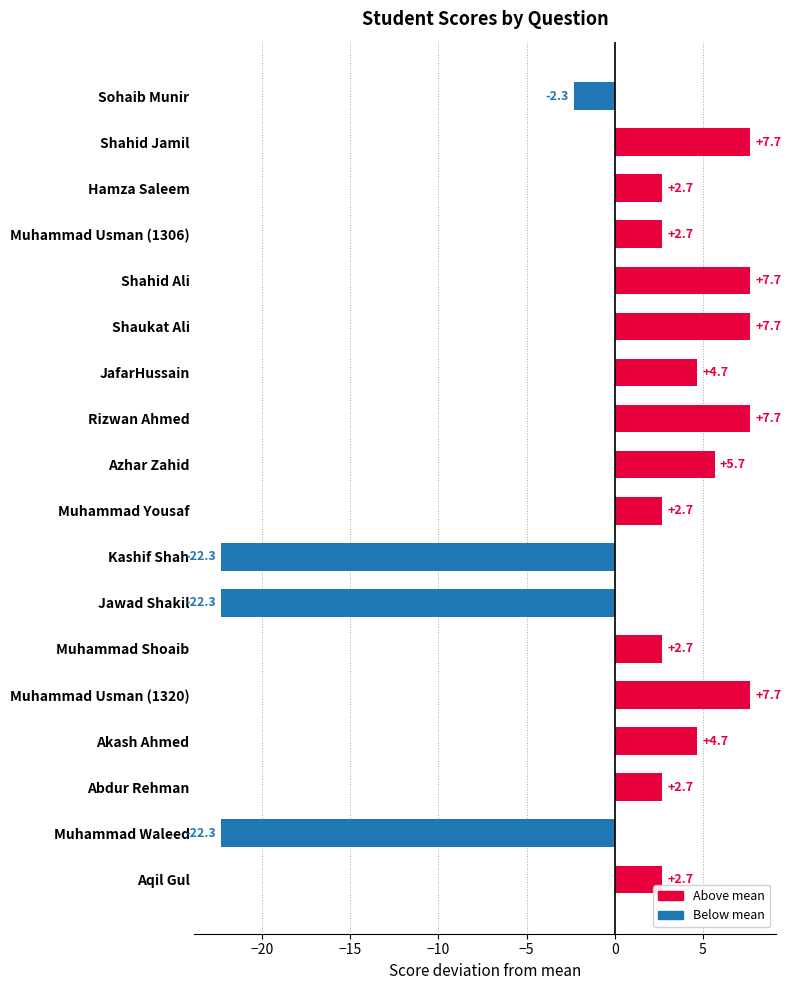

Reading bottom to top, extract all data points from this chart.

Aqil Gul=2.7	Muhammad Waleed=-22.3	Abdur Rehman=2.7	Akash Ahmed=4.7	Muhammad Usman (1320)=7.7	Muhammad Shoaib=2.7	Jawad Shakil=-22.3	Kashif Shah=-22.3	Muhammad Yousaf=2.7	Azhar Zahid=5.7	Rizwan Ahmed=7.7	JafarHussain=4.7	Shaukat Ali=7.7	Shahid Ali=7.7	Muhammad Usman (1306)=2.7	Hamza Saleem=2.7	Shahid Jamil=7.7	Sohaib Munir=-2.3